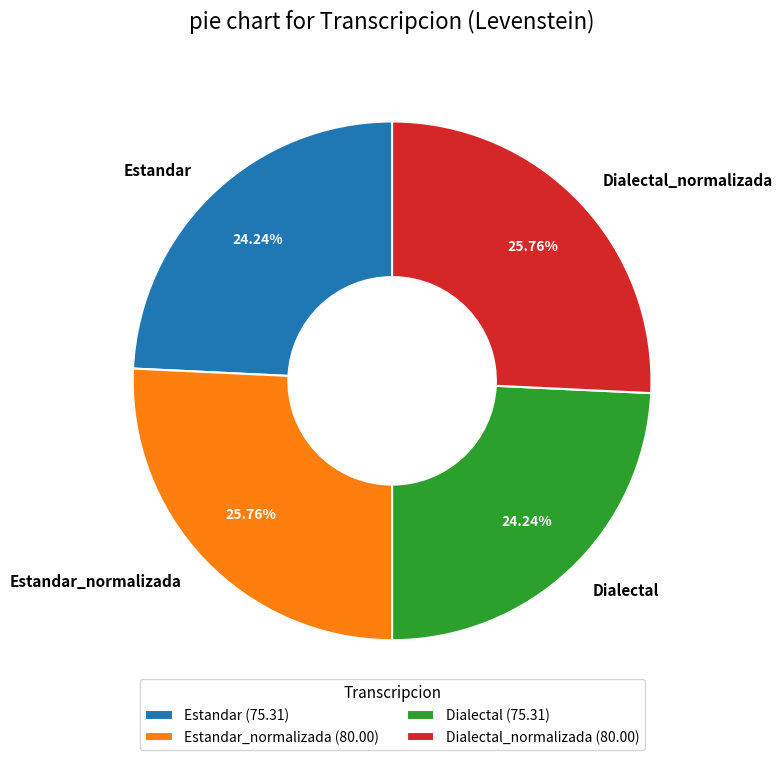

To the nearest percent, what portion does Estandar represent?

24%